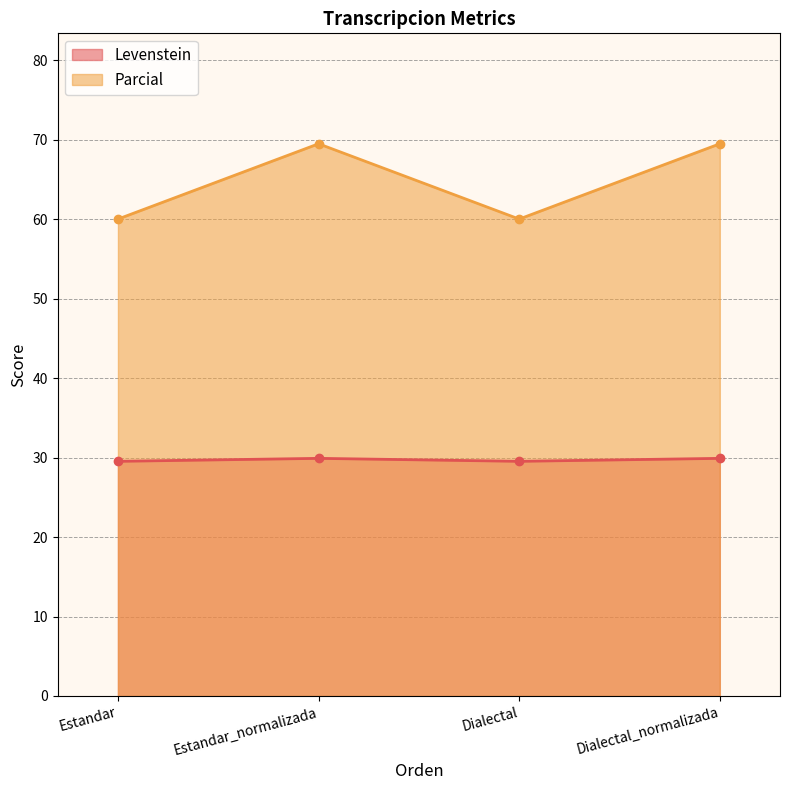

How many Levenstein values are between 29 and 30?

4